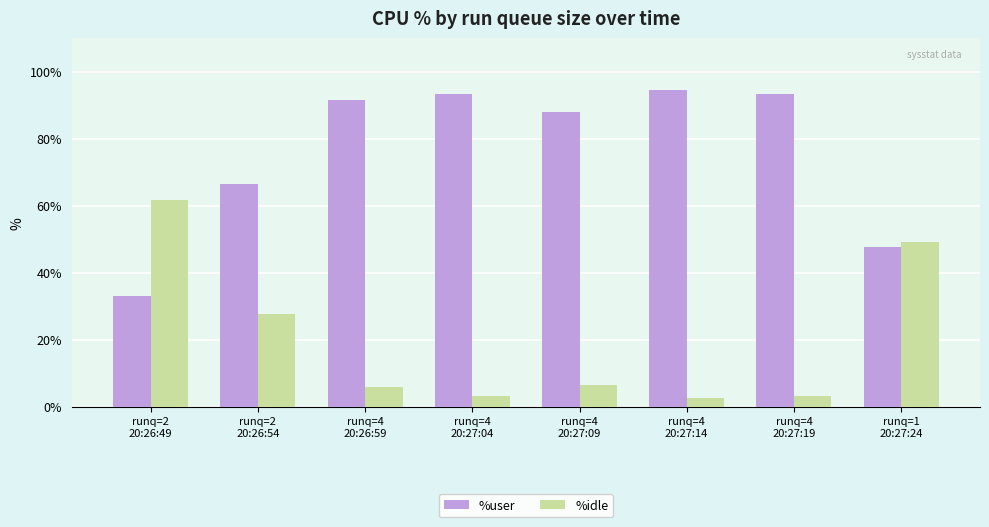

What is the difference between the maximum and second lowest values in the %user series?

46.7